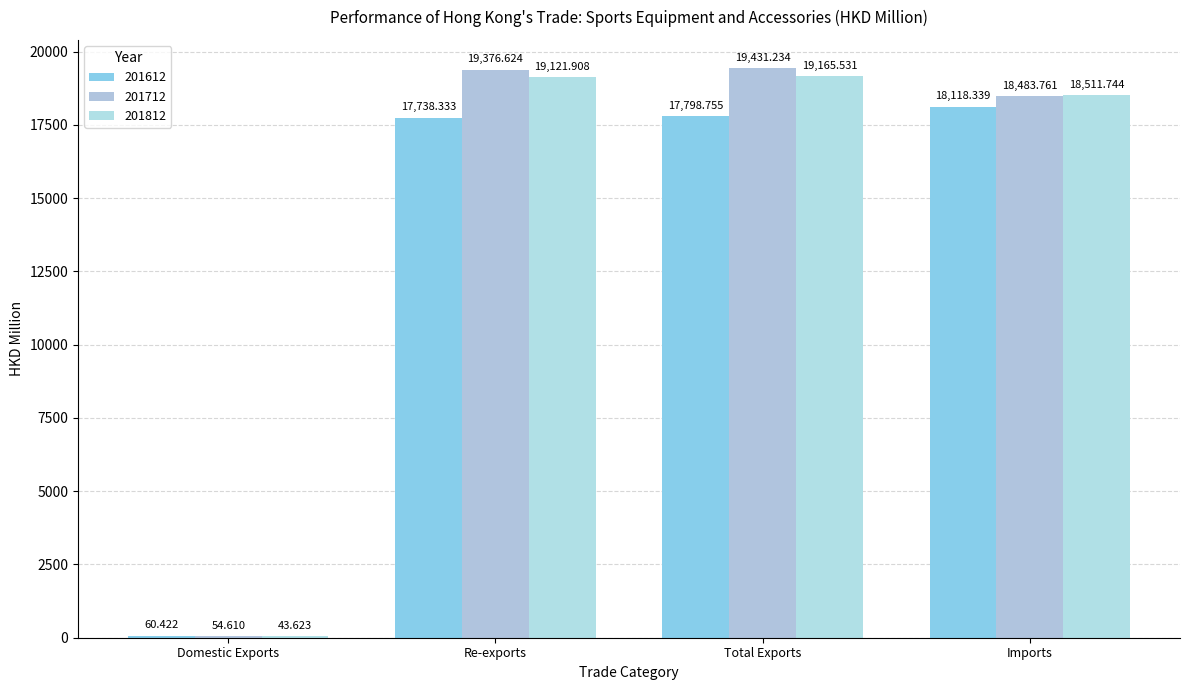

Reading right to left, transcribe all the data shown in this chart.

201612: 18118.3	17798.8	17738.3	60.4
201712: 18483.8	19431.2	19376.6	54.6
201812: 18511.7	19165.5	19121.9	43.6